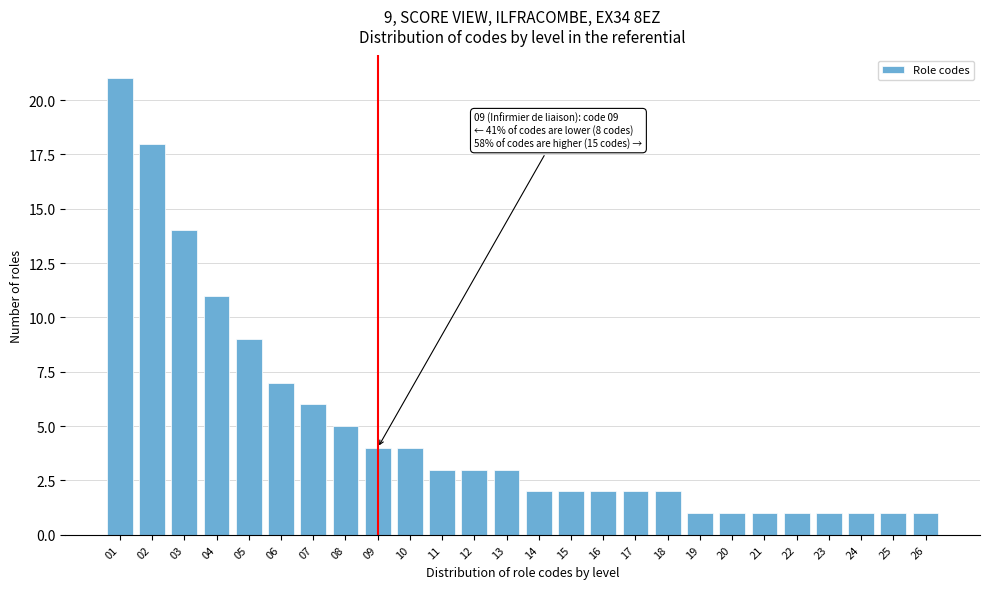

Reading right to left, transcribe all the data shown in this chart.

1	1	1	1	1	1	1	1	2	2	2	2	2	3	3	3	4	4	5	6	7	9	11	14	18	21